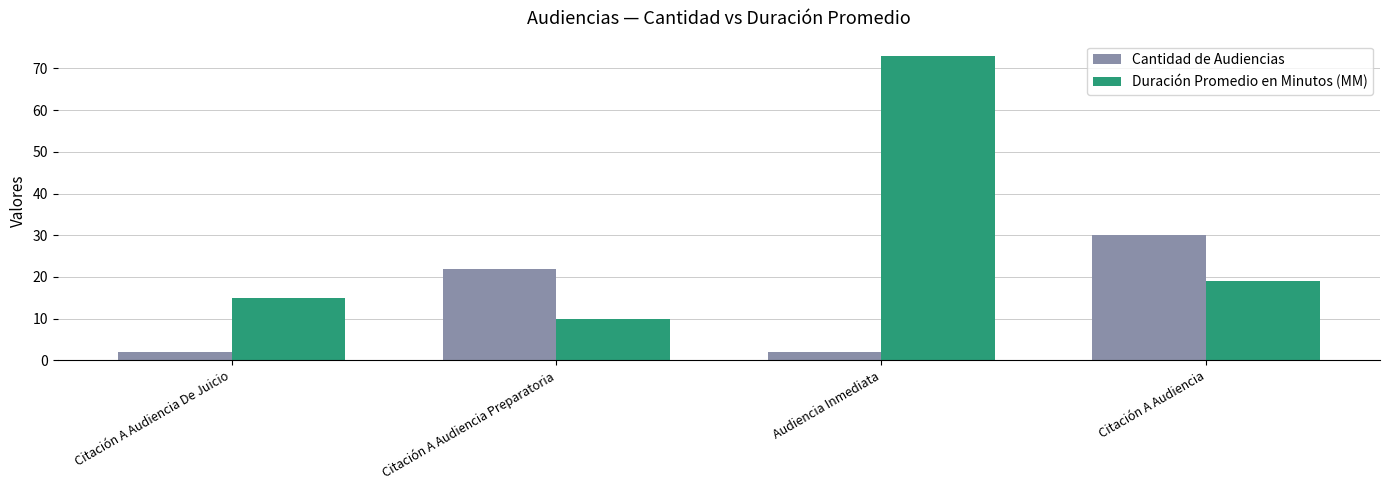

What are all the series names shown in the legend?

Cantidad de Audiencias, Duración Promedio en Minutos (MM)